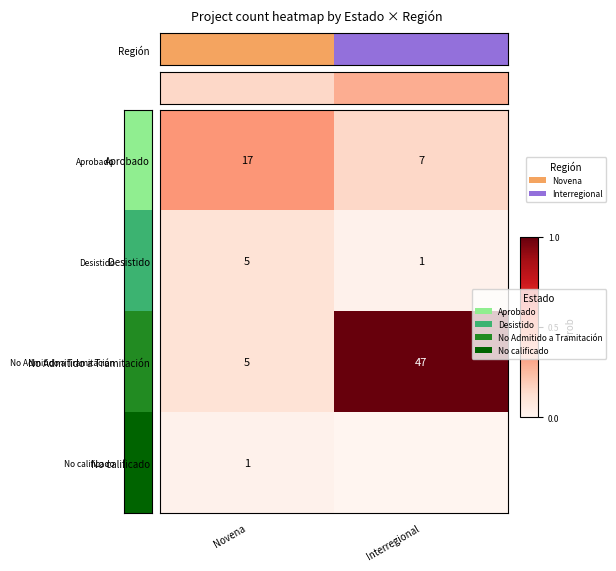

The No calificado series shows 0.0 at Novena. True or false?

False